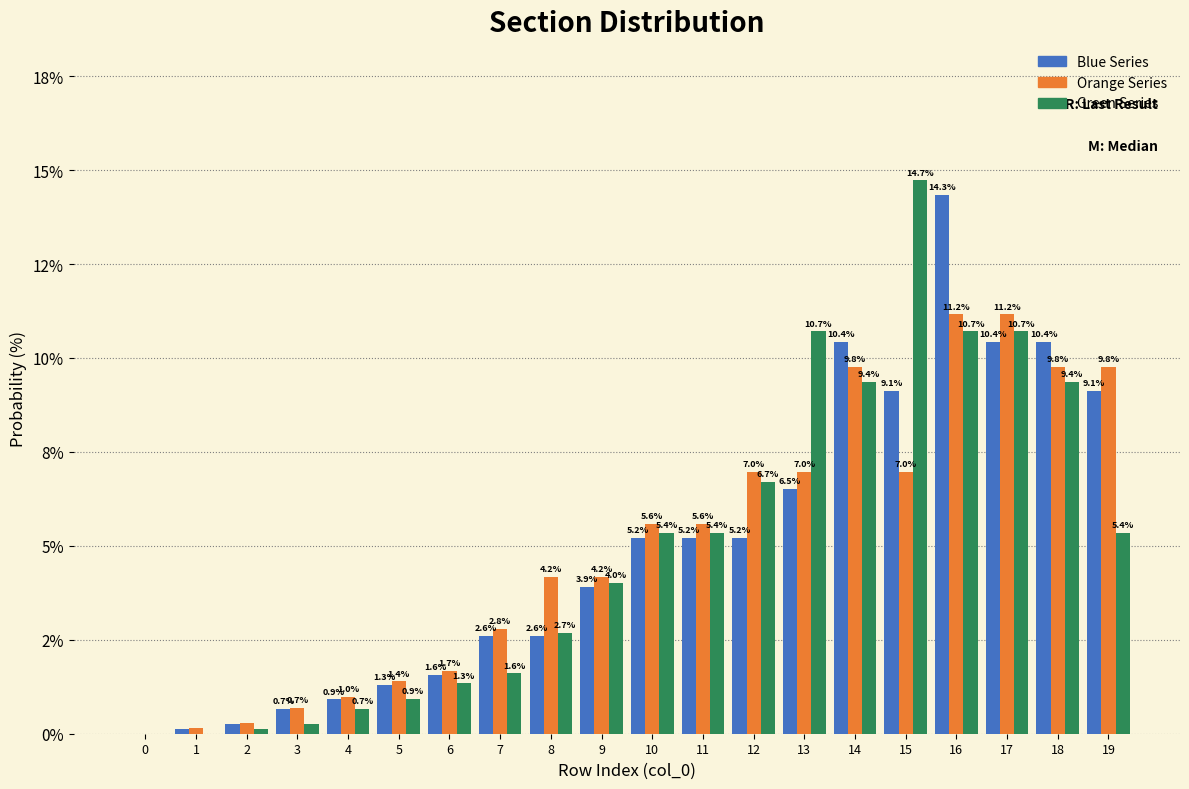

Are the bars horizontal?

No